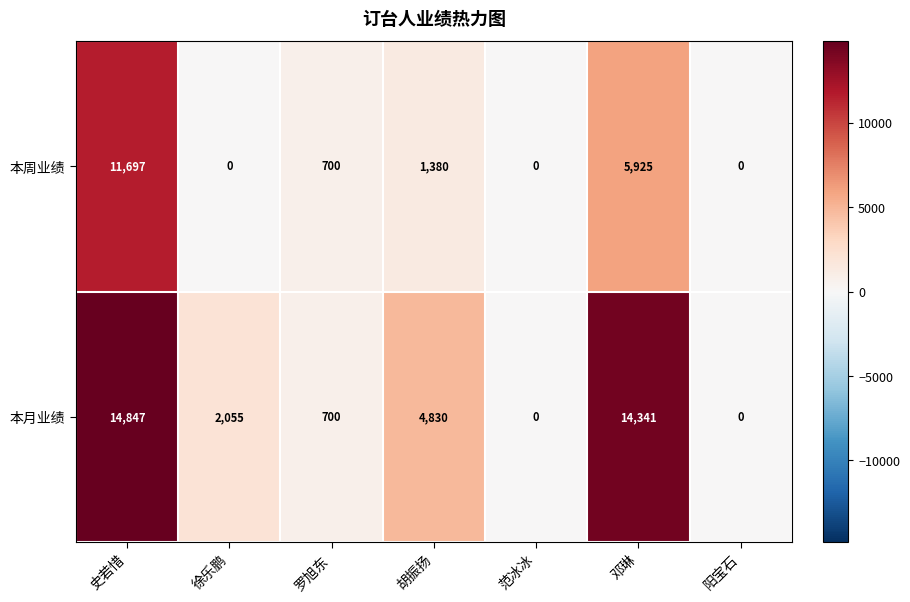

The value of 本月业绩 at 邓琳 is 14341. True or false?

True